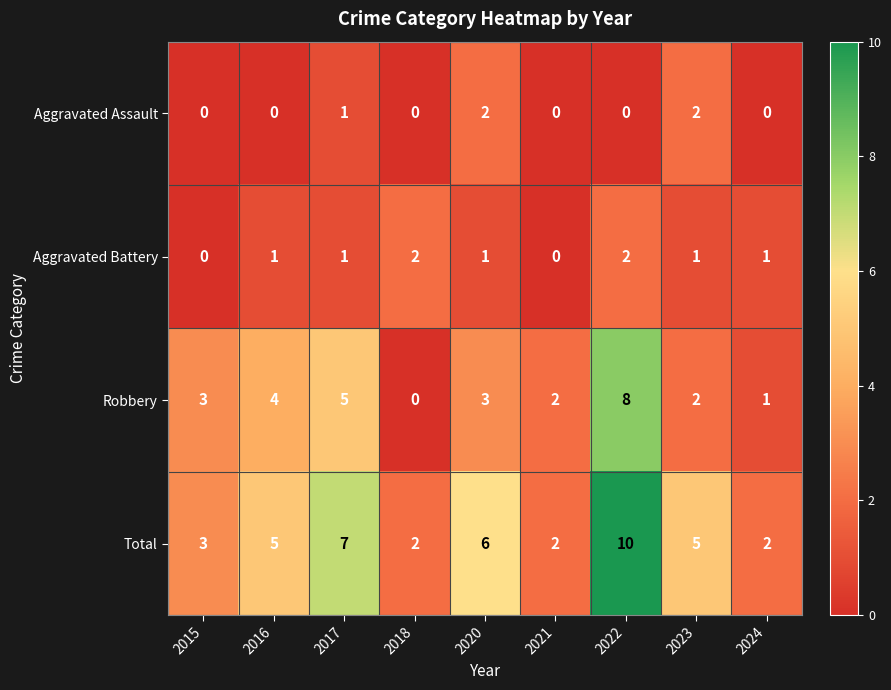

What is the total value across all series at 2023?

10